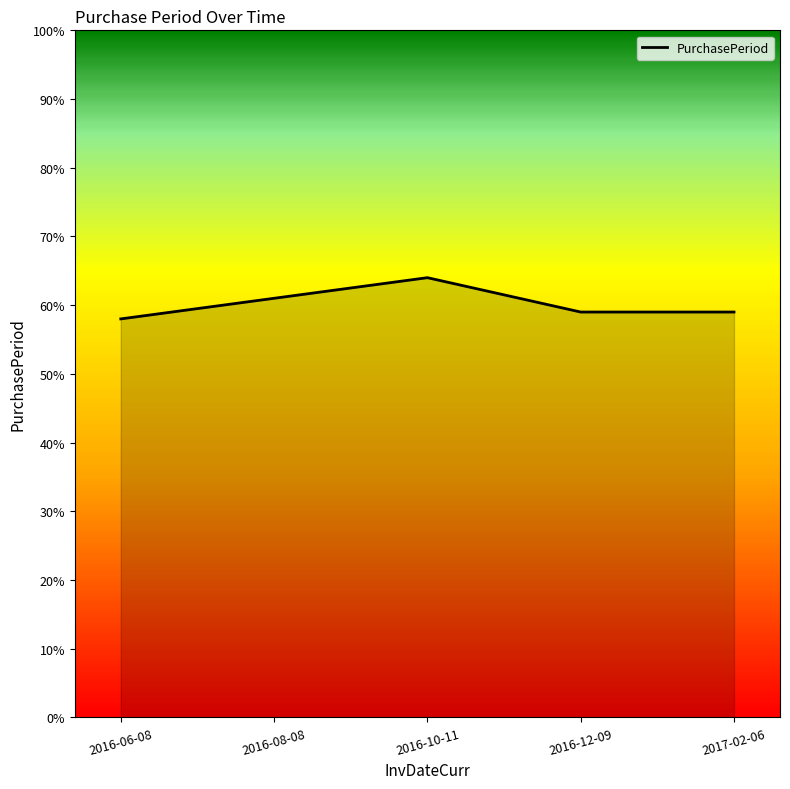

What position from the right is 2016-08-08?

4